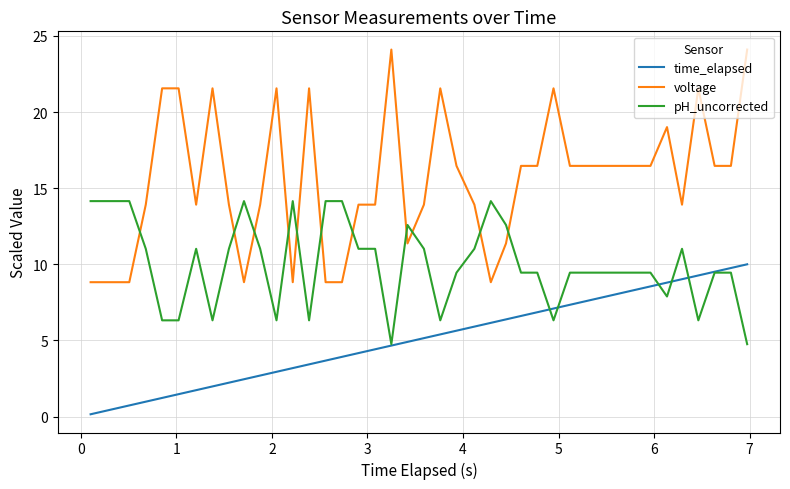

Which series ends up on top after the final intersection of pH_uncorrected and time_elapsed?

time_elapsed